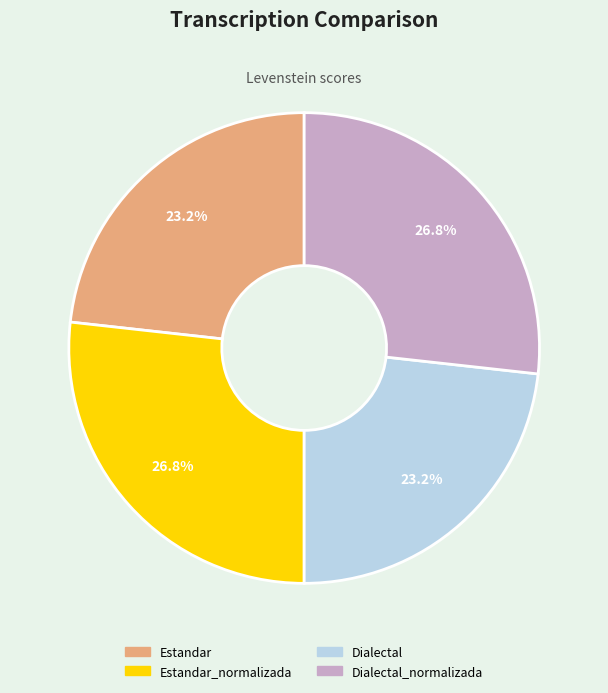

Is there any slice that represents more than half of the pie?

No